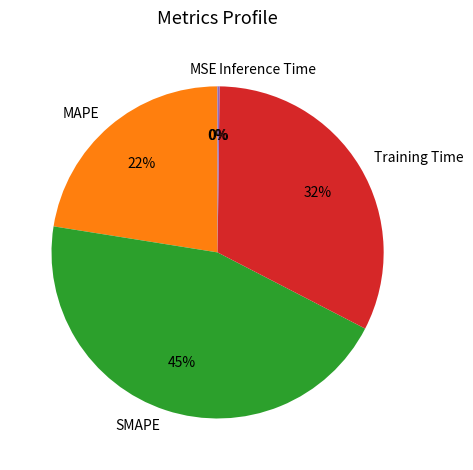

What is the largest slice in the pie chart?

SMAPE